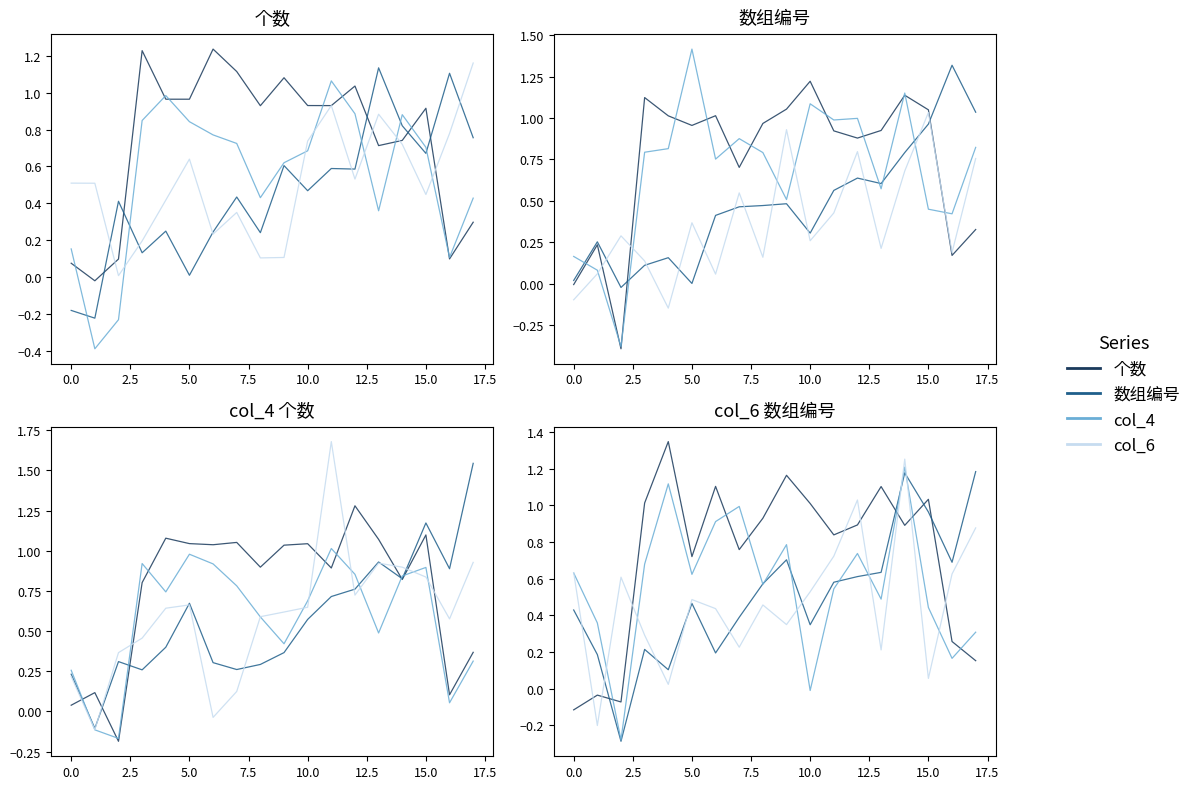

What is the spread (max minus min) of values at 14?

0.4